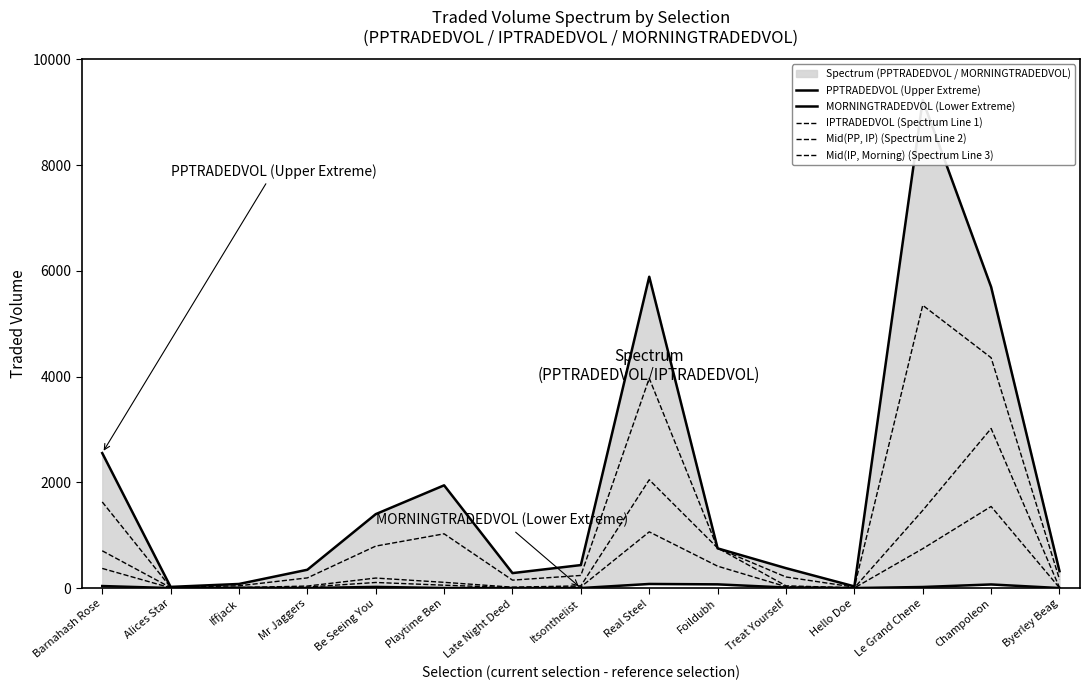

What is the value of the Mid(IP, Morning) (Spectrum Line 3) point at the 12th from the left?

2.0